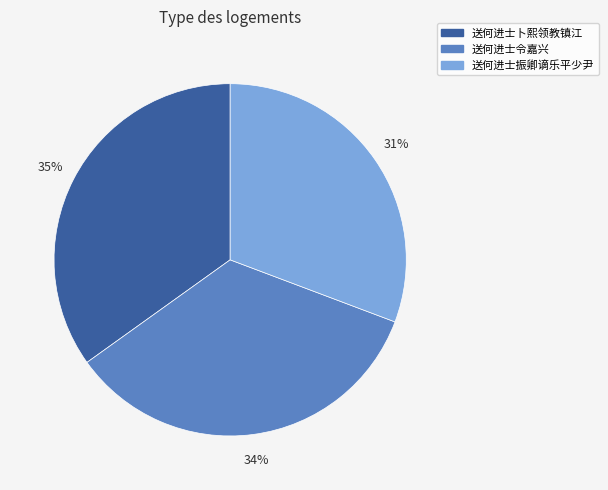

Rank the categories by value from lowest to highest.

送何进士振卿谪乐平少尹, 送何进士令嘉兴, 送何进士卜熙领教镇江